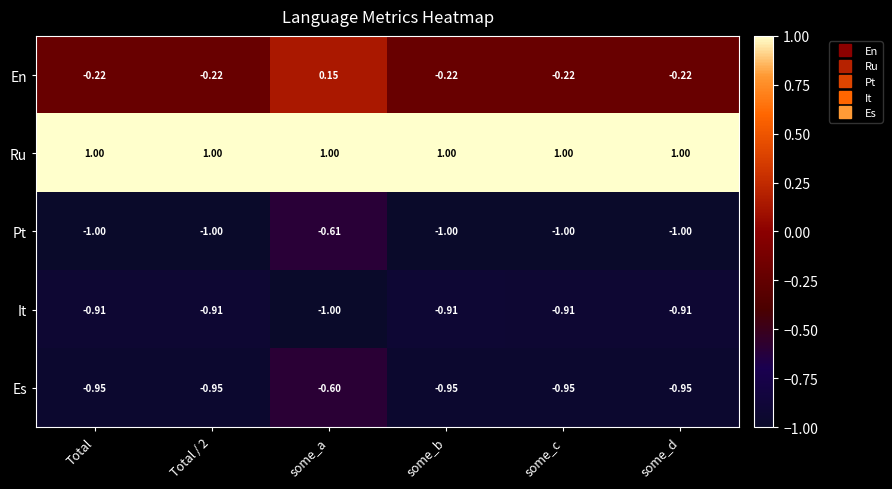

Between Total / 2 and some_a, which series saw the biggest shift?

Pt